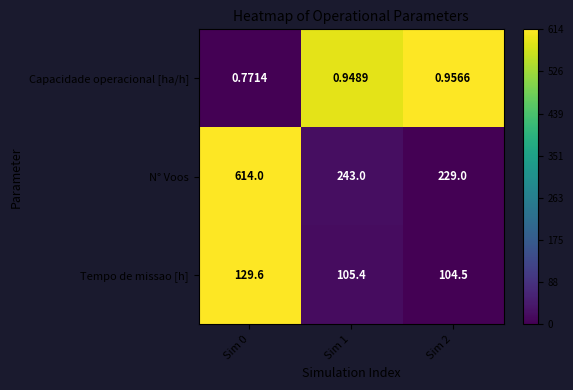

Which series has the widest spread of values?

N° Voos